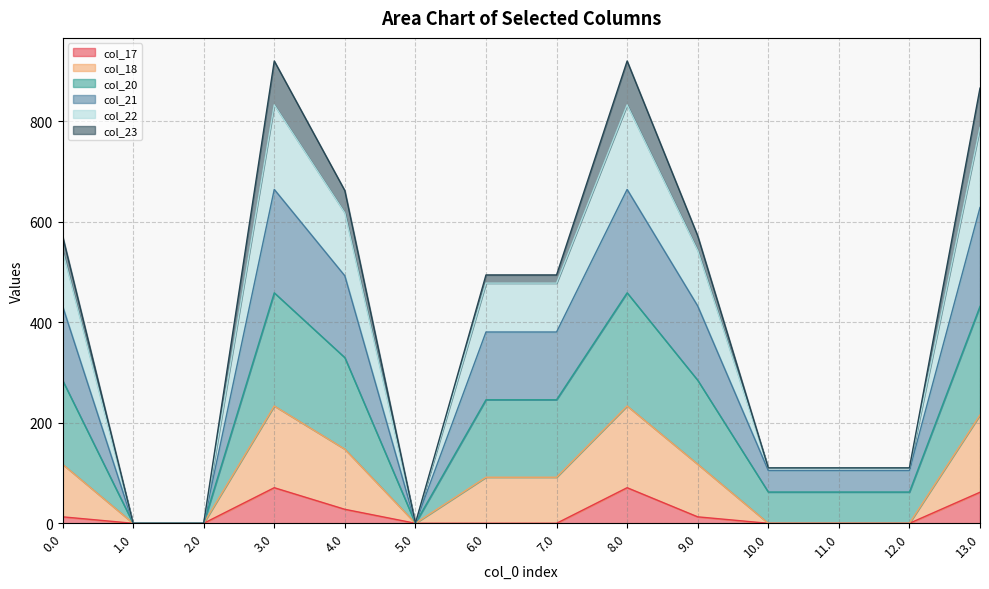

Does the chart display data point markers on the line(s)?

No